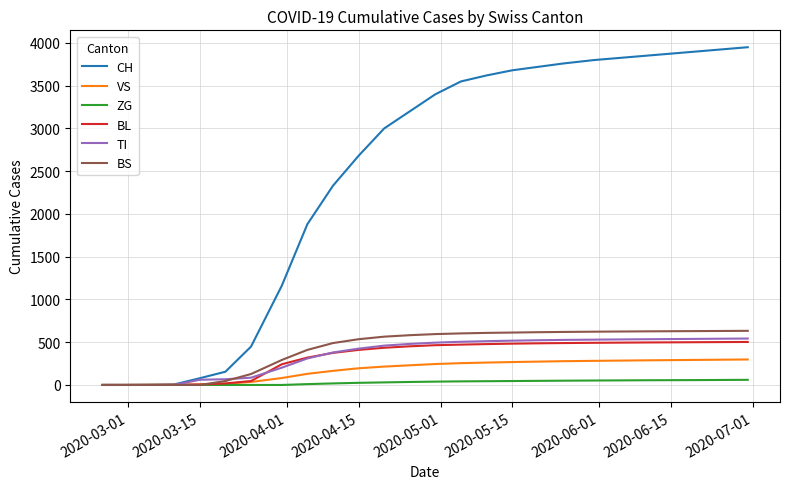

Which series has the widest spread of values?

CH